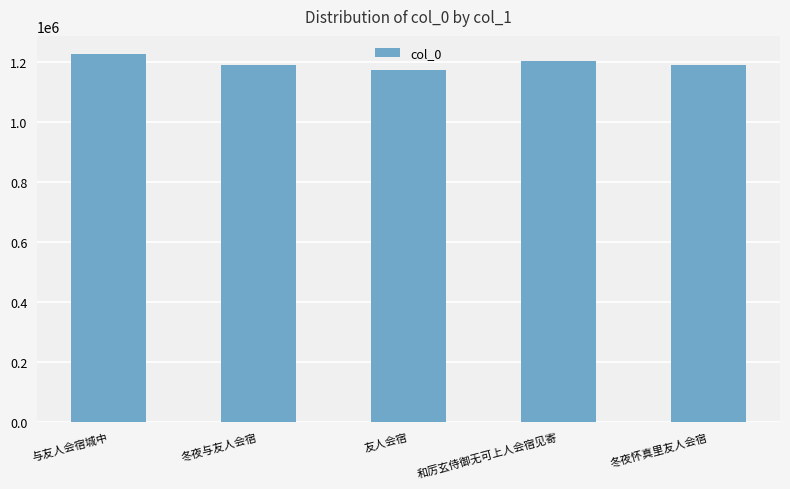

Is it true that the value at 与友人会宿城中 is 662750?

False